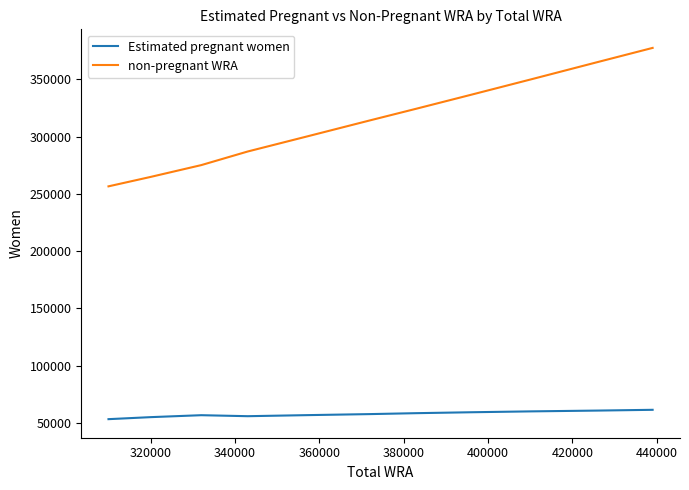

True or false: non-pregnant WRA and Estimated pregnant women cross at least once.

False